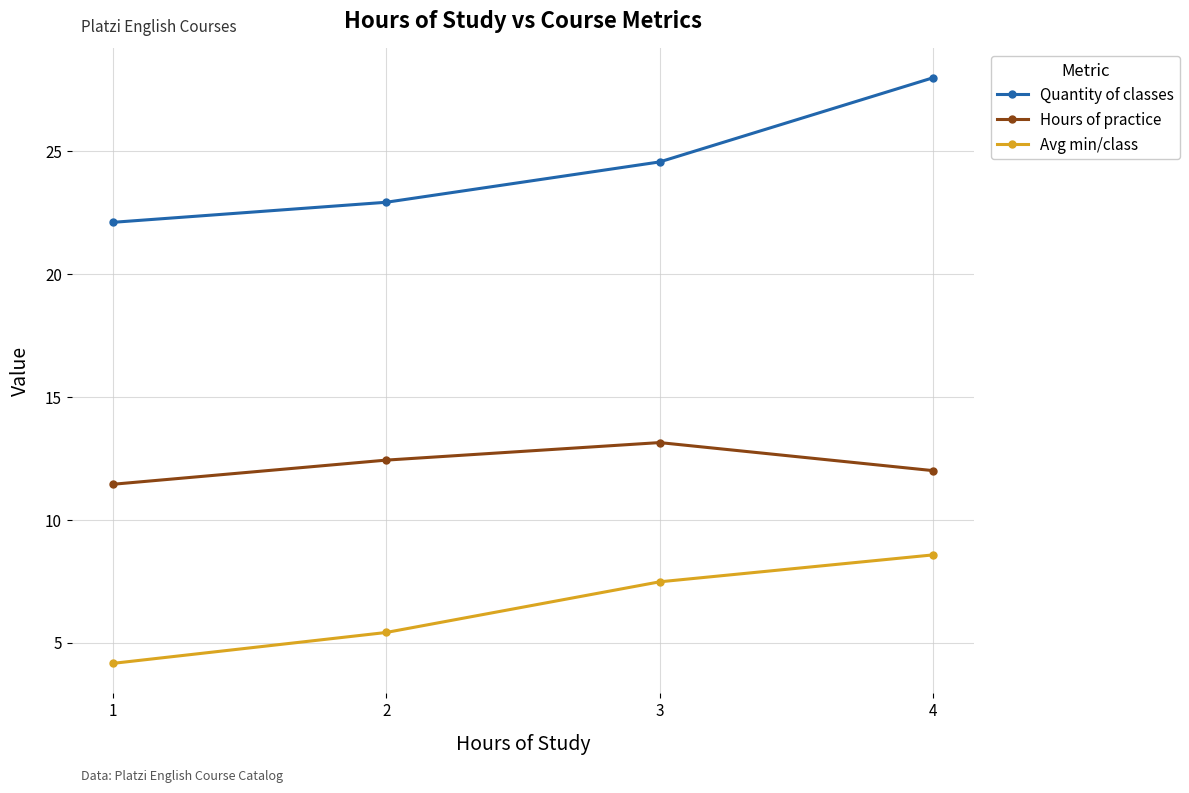

The Quantity of classes series shows 24.6 at 3. True or false?

True